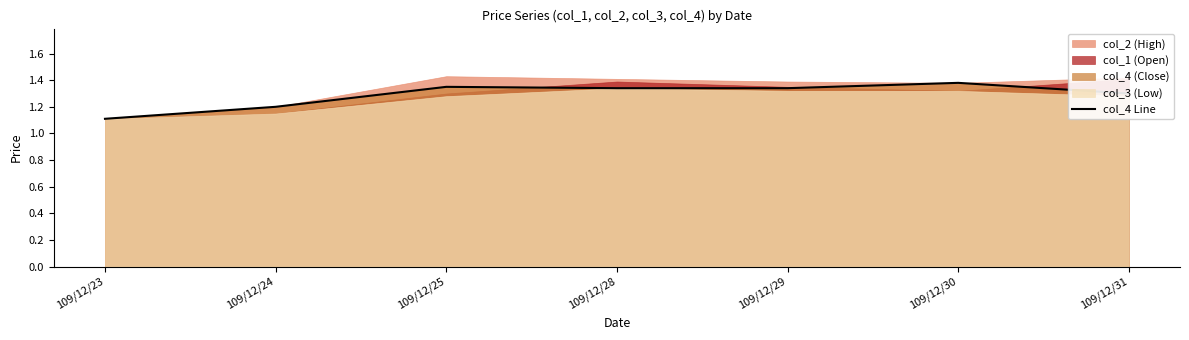

How many values are between 1 and 2?

7